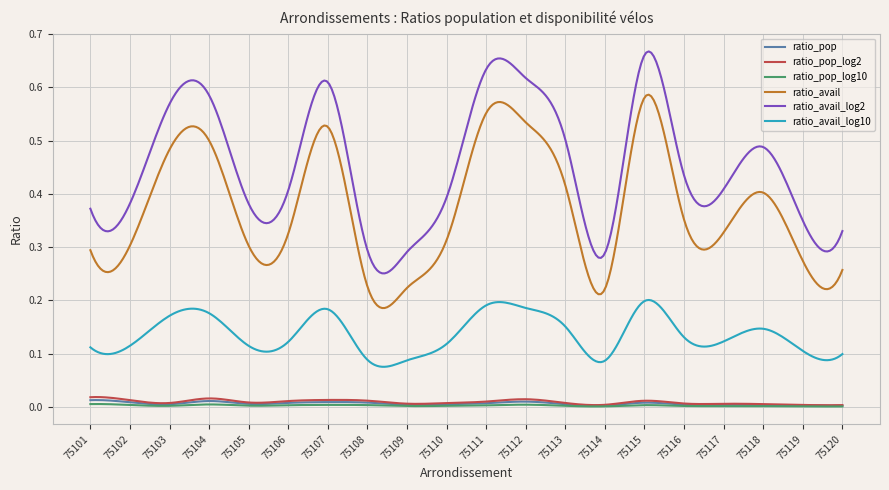

Which series has the widest spread of values?

ratio_avail_log2